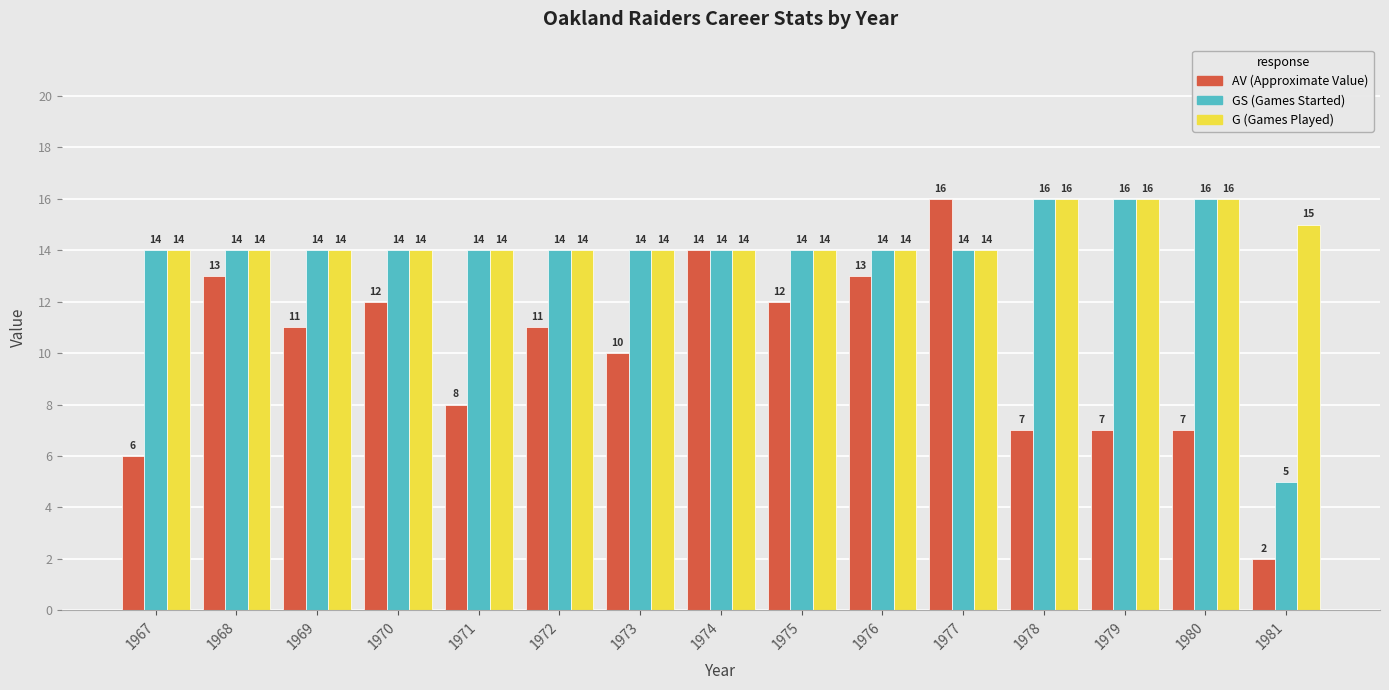

What is the difference between the highest and lowest values at 1980?

9